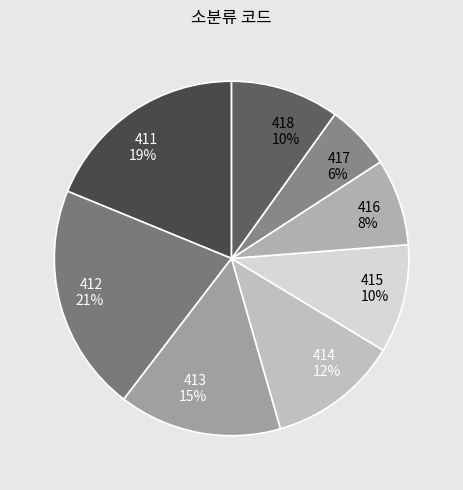

To the nearest percent, what percentage of the pie is 412?

21%